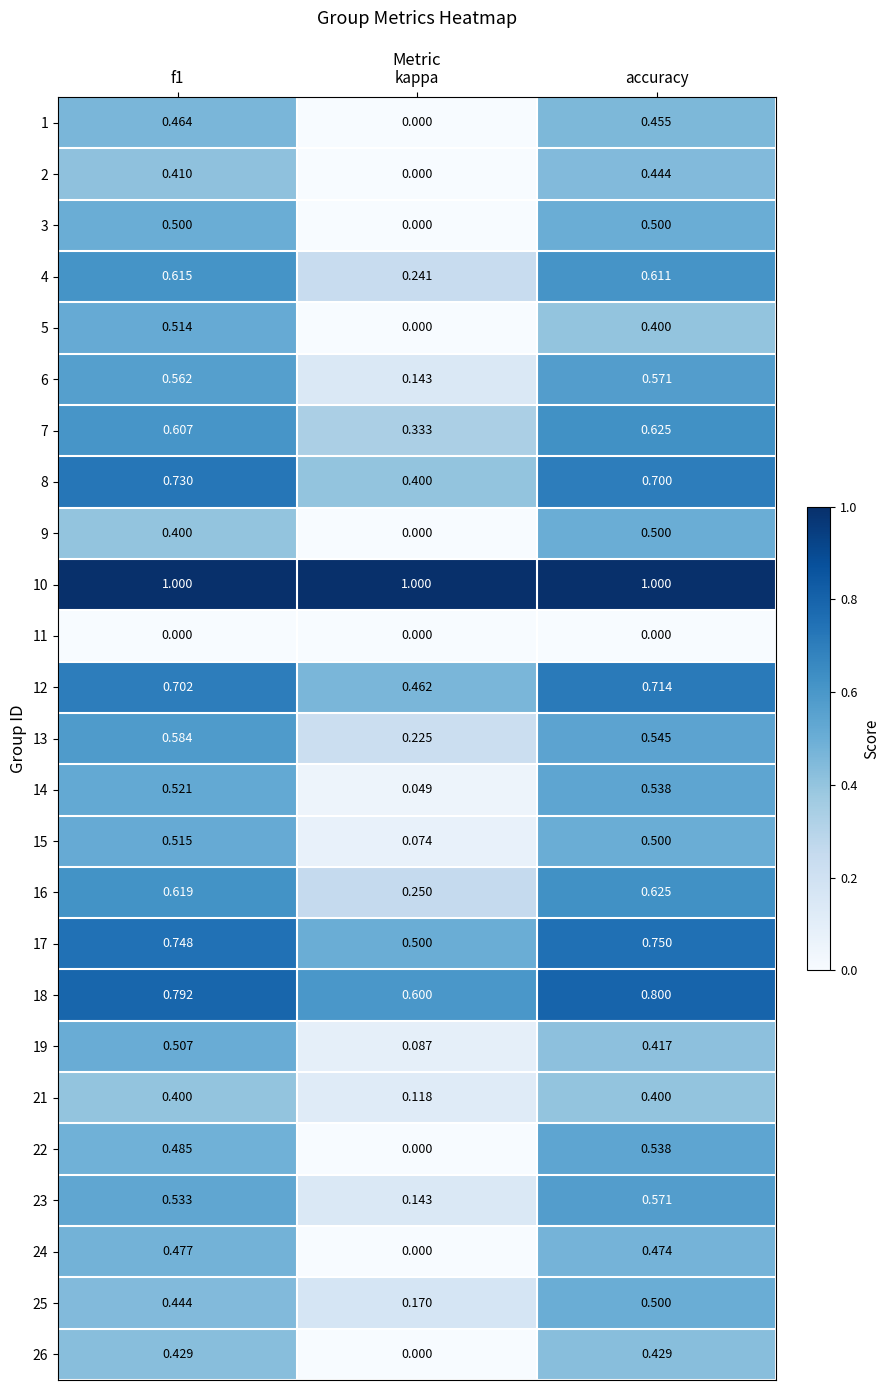

Which series has the widest spread of values?

22